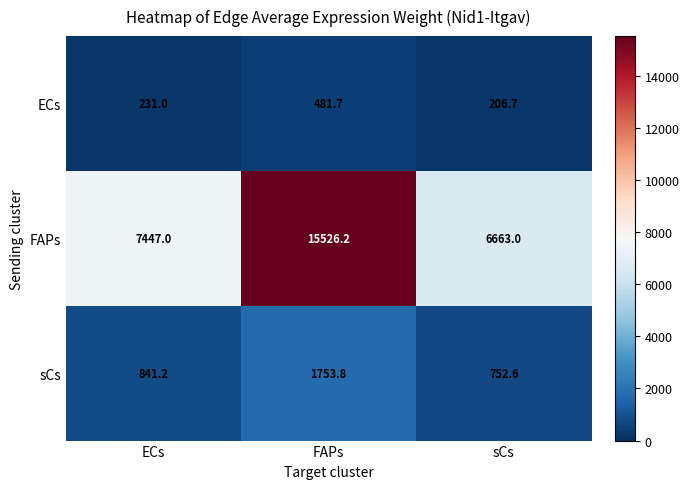

The value of sCs at FAPs is 540.3. True or false?

False